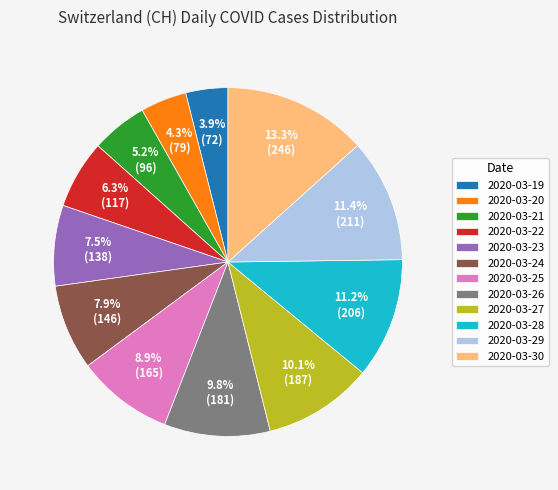

The 2020-03-22 slice represents 14% of the pie. True or false?

False